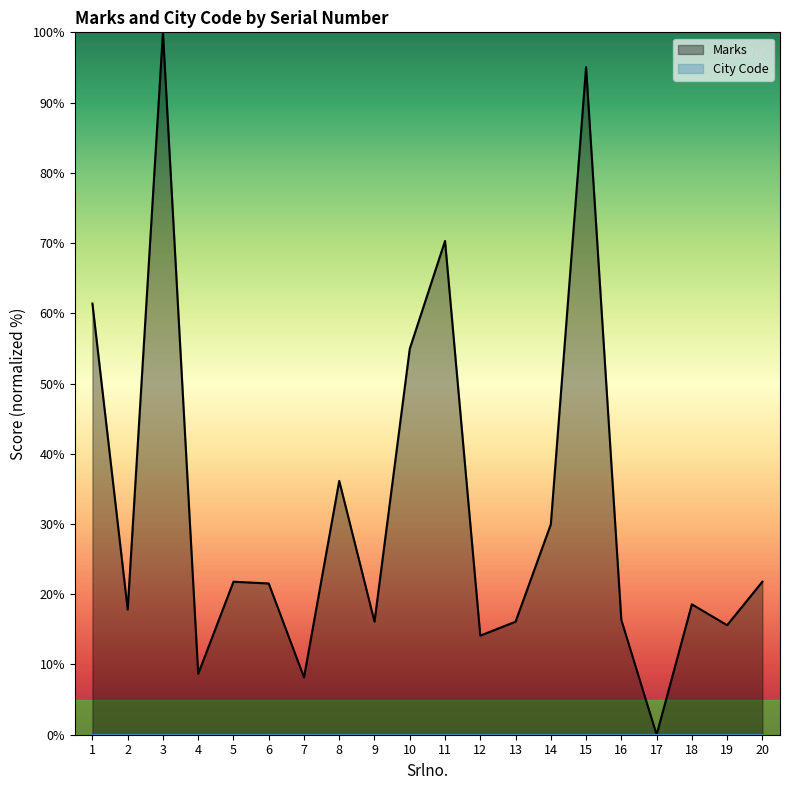

The value at 1 is 32.0. True or false?

False